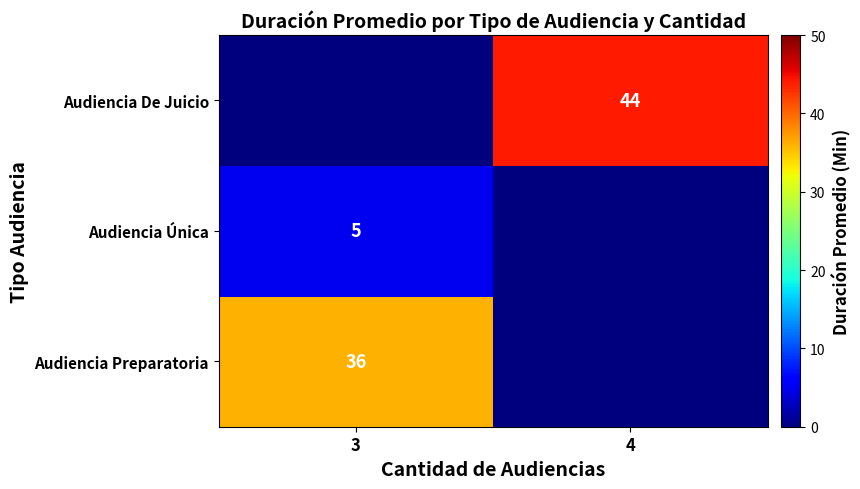

Is the value of Audiencia Preparatoria at 3 greater than the value of Audiencia De Juicio at 4?

No